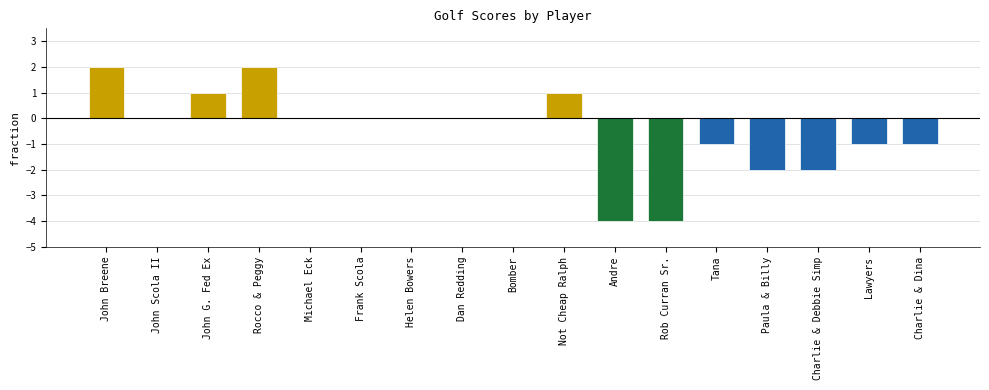

Reading left to right, what are all the values shown in this chart?

John Breene=2	John Scola II=0	John G. Fed Ex=1	Rocco & Peggy=2	Michael Eck=0	Frank Scola=0	Helen Bowers=0	Dan Redding=0	Bomber=0	Not Cheap Ralph=1	Andre=-4	Rob Curran Sr.=-4	Tana=-1	Paula & Billy=-2	Charlie & Debbie Simp=-2	Lawyers=-1	Charlie & Dina=-1